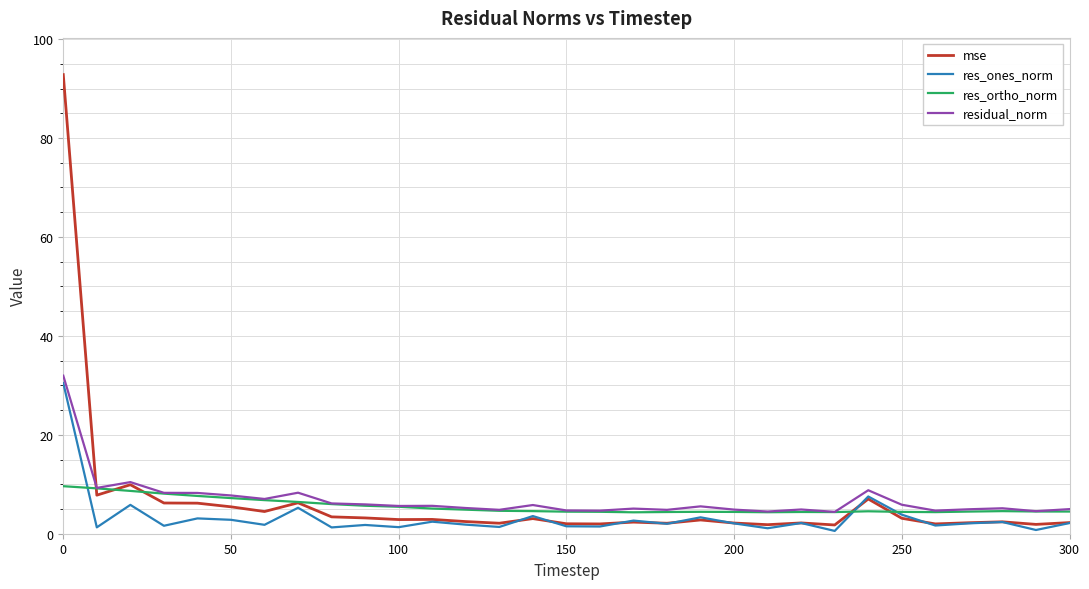

What is the maximum value for residual_norm?

32.0